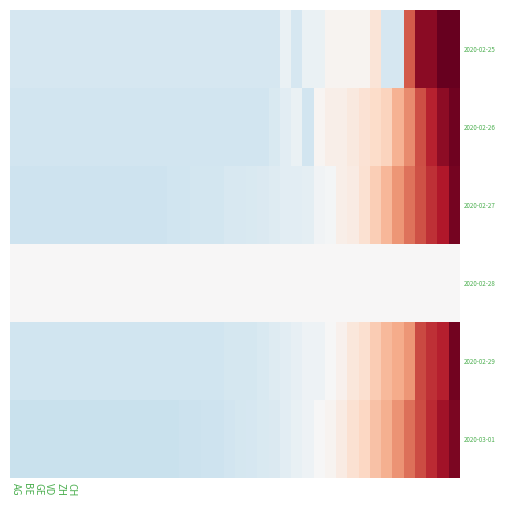

Which series has the largest total across all categories?

2020-02-25